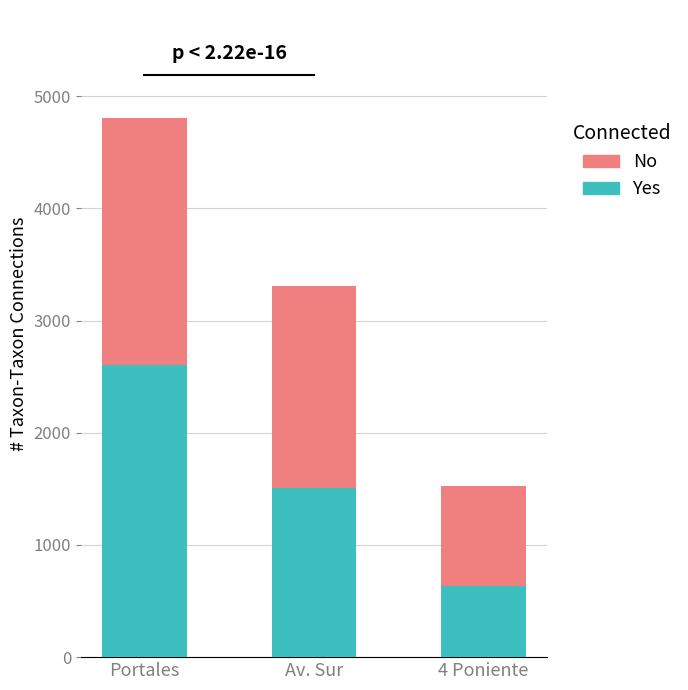

At which category is the sum across all series the highest?

Portales